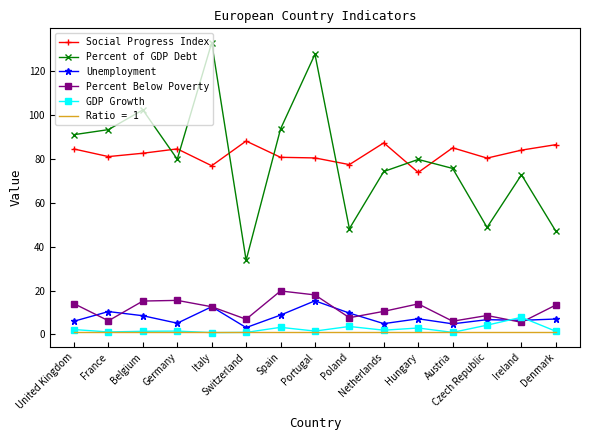

True or false: Percent of GDP Debt and Percent Below Poverty cross at least once.

False